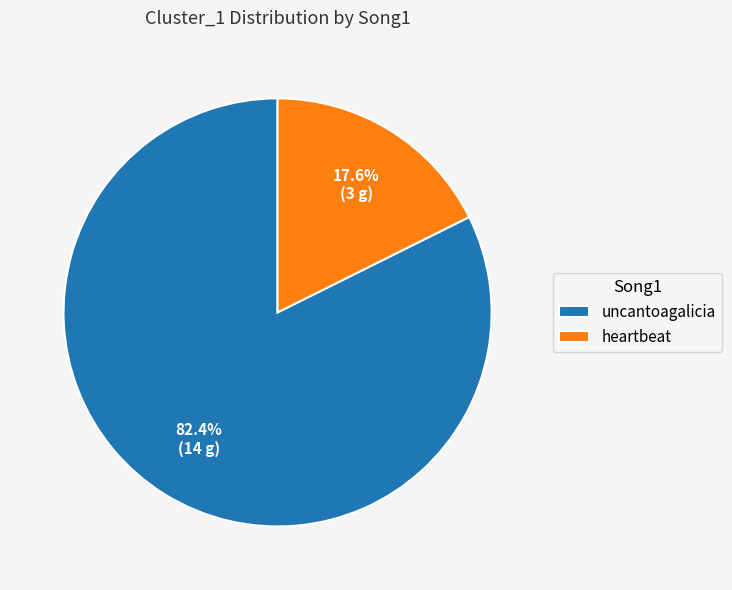

Which category has the smallest portion of the pie?

heartbeat